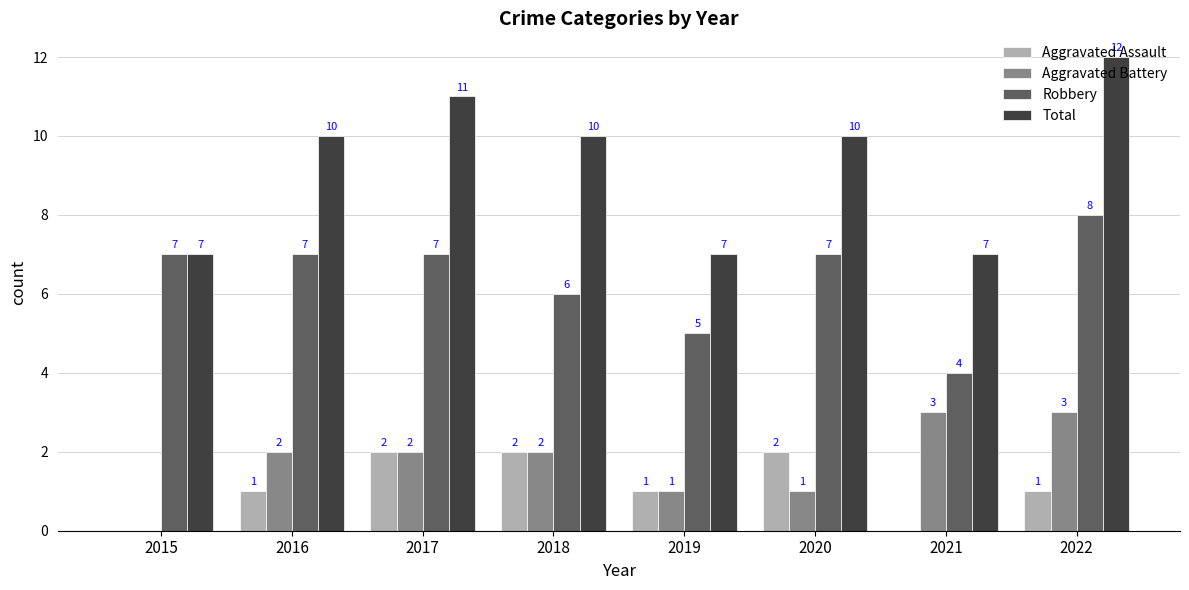

How many series are shown in this chart?

4